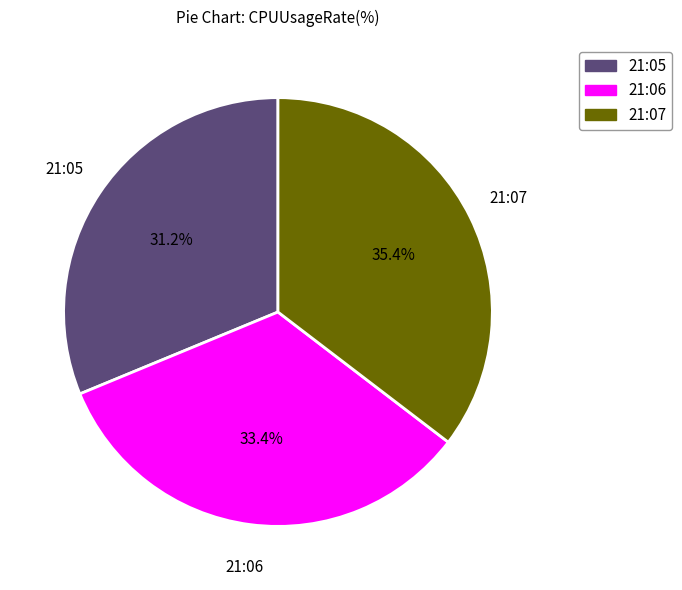

True or false: 21:07 accounts for 46% of the total.

False